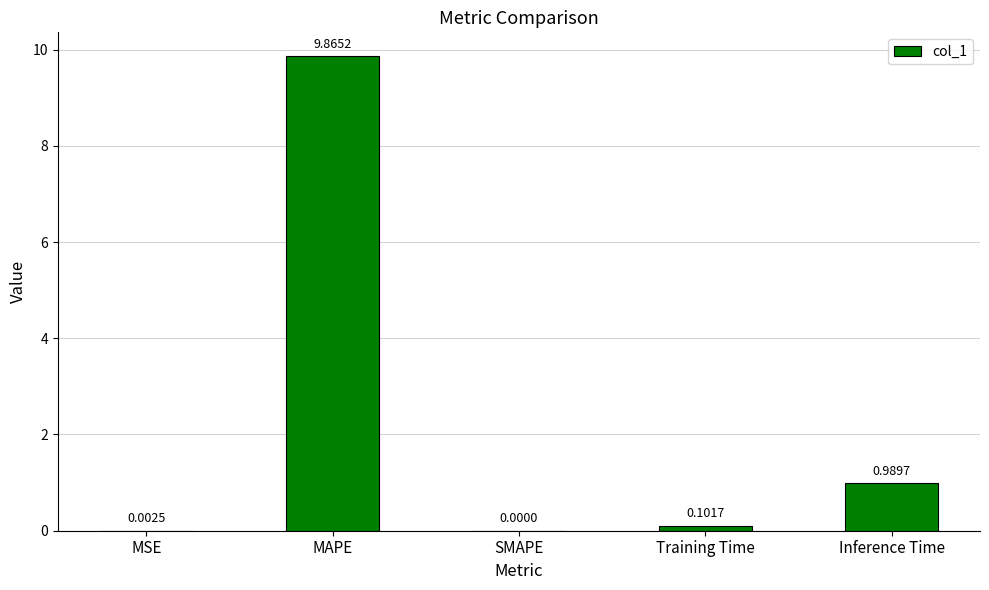

Does the chart contain stacked bars?

No